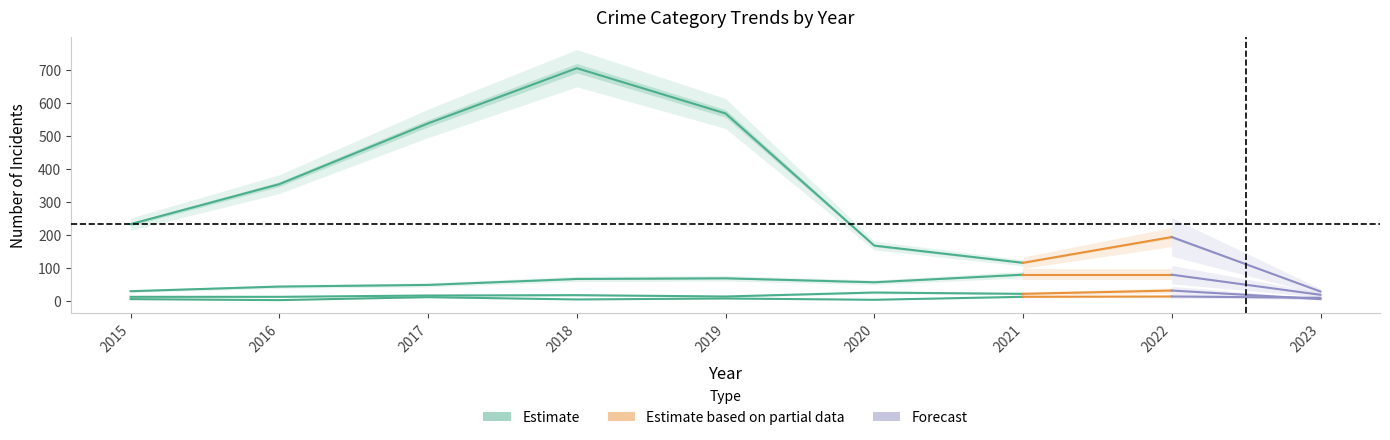

Reading right to left, transcribe all the data shown in this chart.

Theft: 2023=29	2022=194	2021=116	2020=168	2019=568	2018=705	2017=538	2016=354	2015=233
Robbery: 2023=19	2022=80	2021=80	2020=57	2019=69	2018=67	2017=49	2016=44	2015=30
Aggravated Battery: 2023=6	2022=32	2021=22	2020=26	2019=14	2018=18	2017=17	2016=13	2015=13
Aggravated Assault: 2023=10	2022=14	2021=13	2020=4	2019=8	2018=5	2017=12	2016=3	2015=6